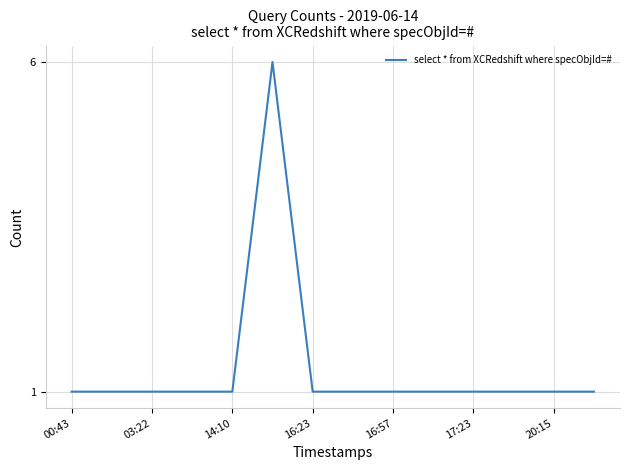

What is the minimum value shown in the chart?

1